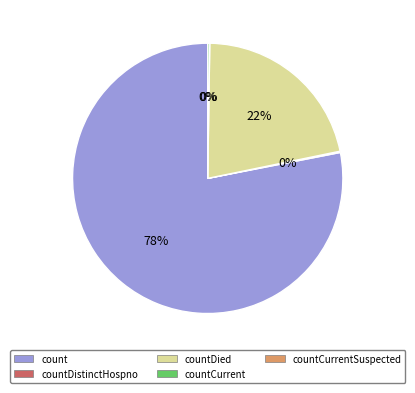

Combined, what portion of the pie is countDied and countCurrent?

21.8%